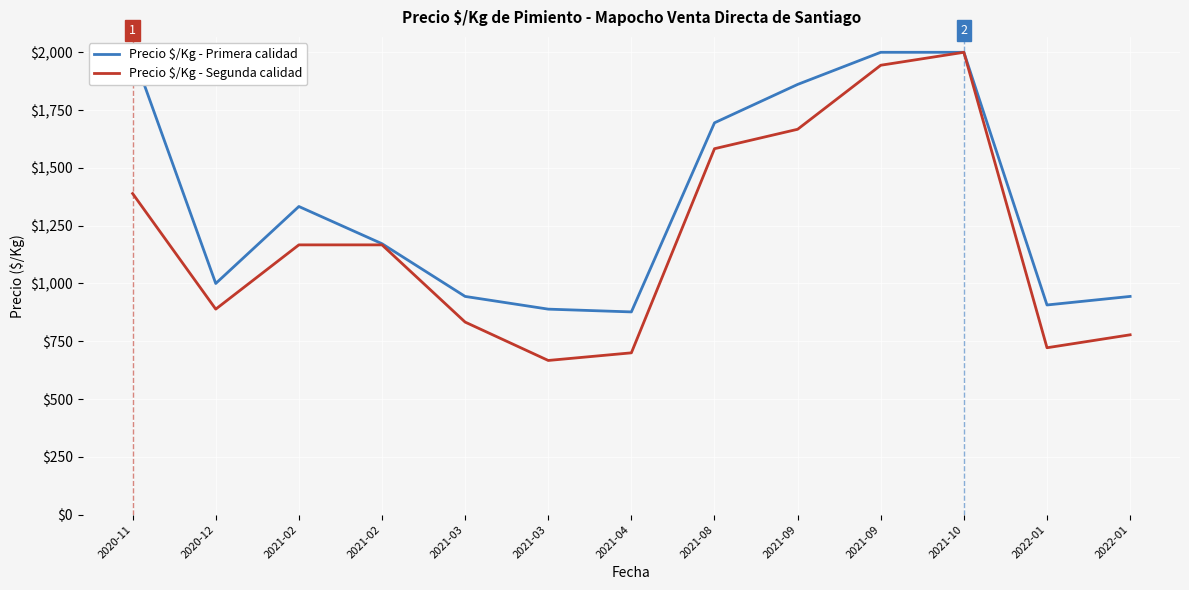

At which category does the chart reach its minimum across all series?

2021-03